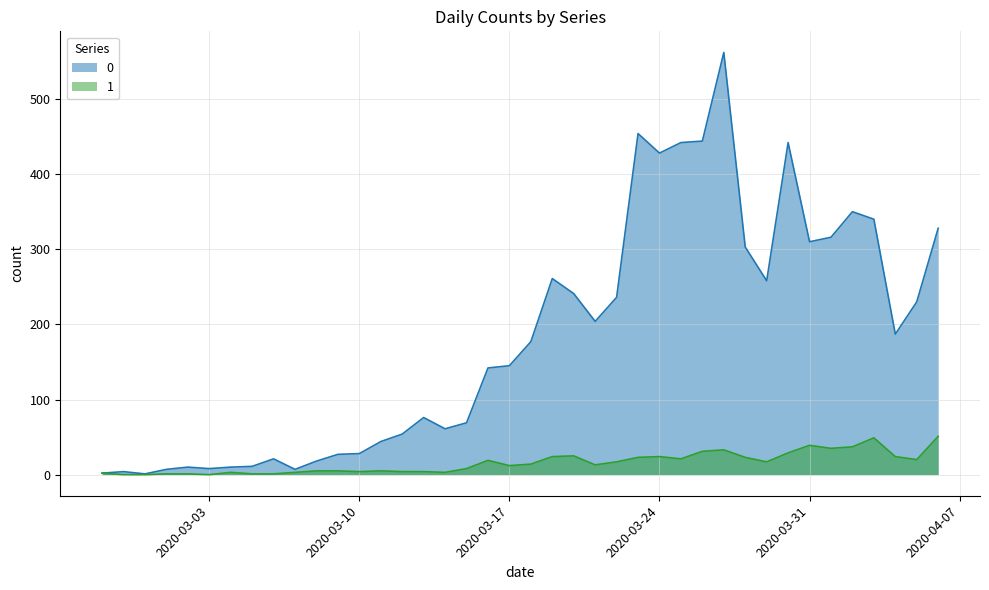

What is the label of the 33rd point from the left?

2020-03-30